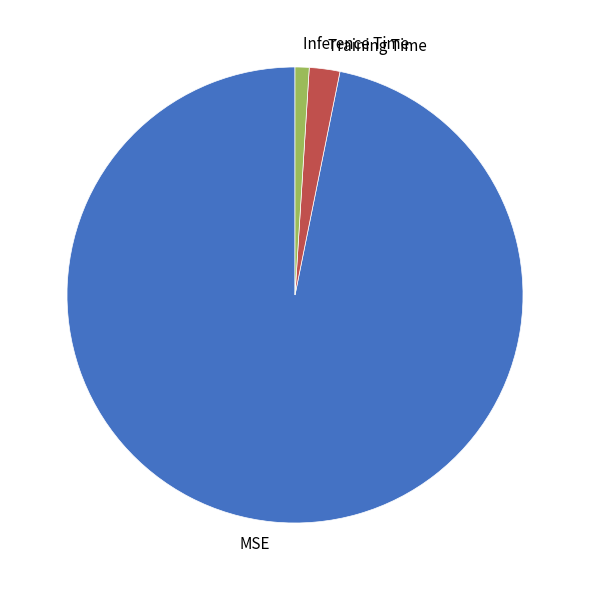

Rank the categories by value from highest to lowest.

MSE, Training Time, Inference Time